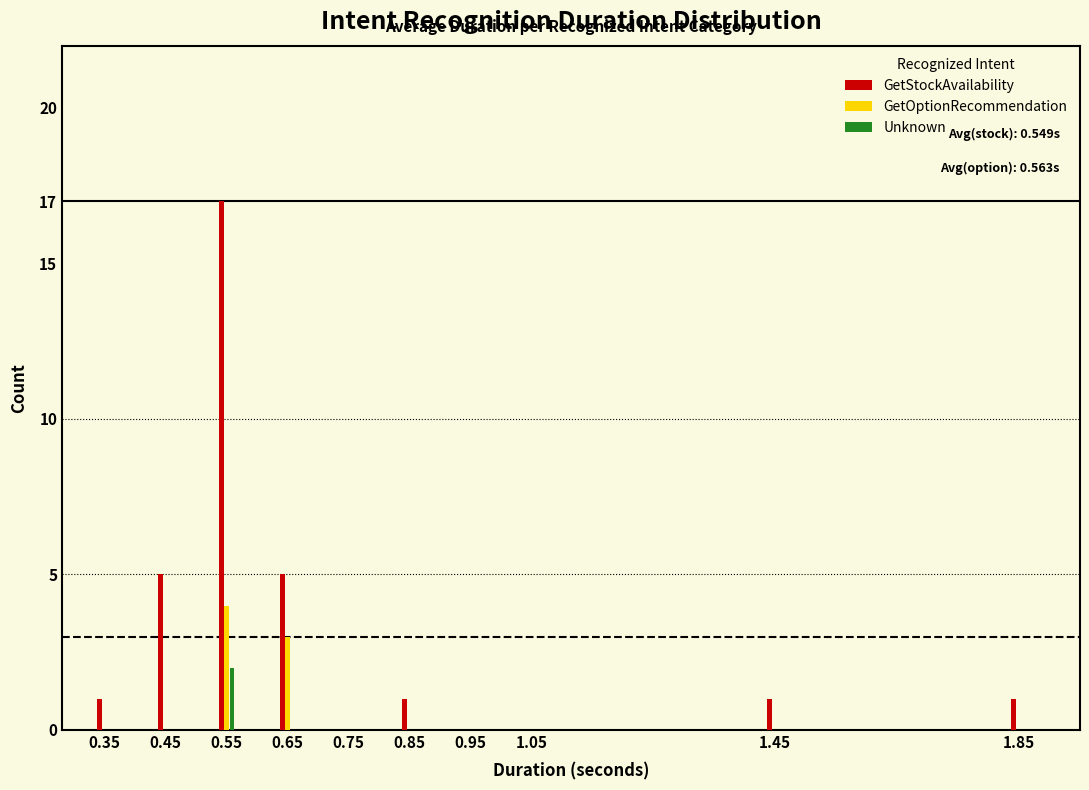

Does the chart contain stacked bars?

No